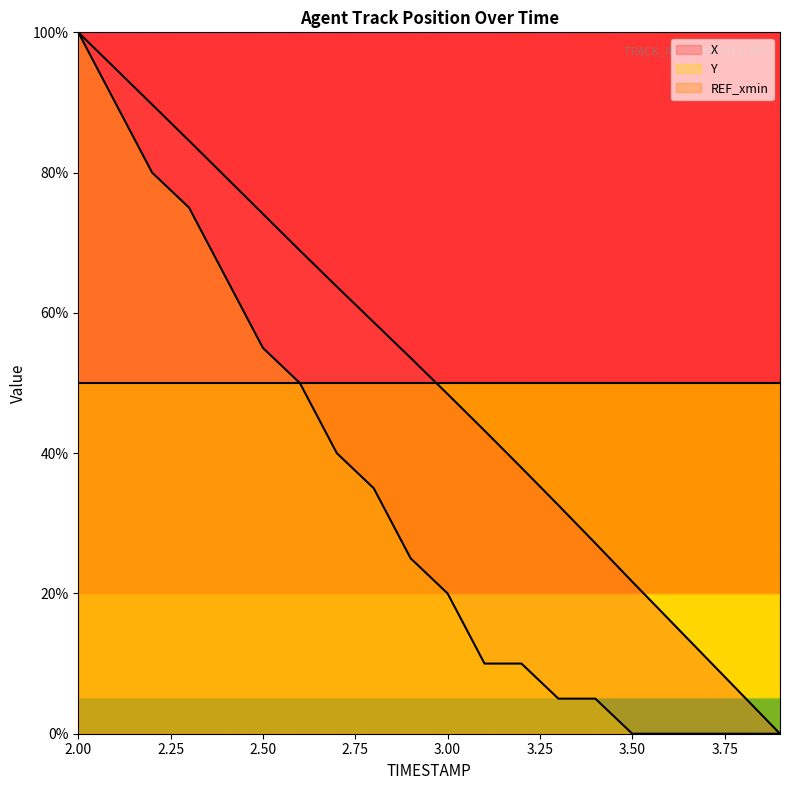

How many values in X are above zero?

19